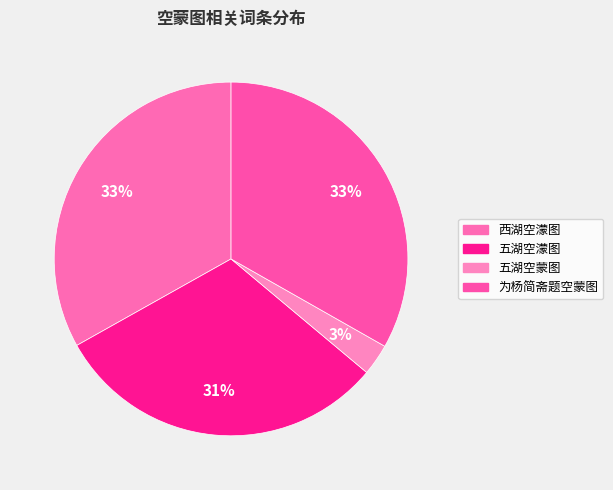

Rank the categories by value from lowest to highest.

五湖空蒙图, 五湖空濛图, 西湖空濛图, 为杨简斋题空蒙图